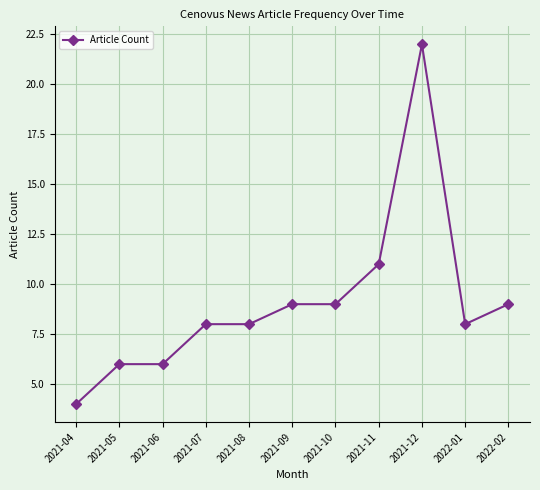

Approximately how many times larger is the value at 2021-05 compared to 2021-10?

0.7